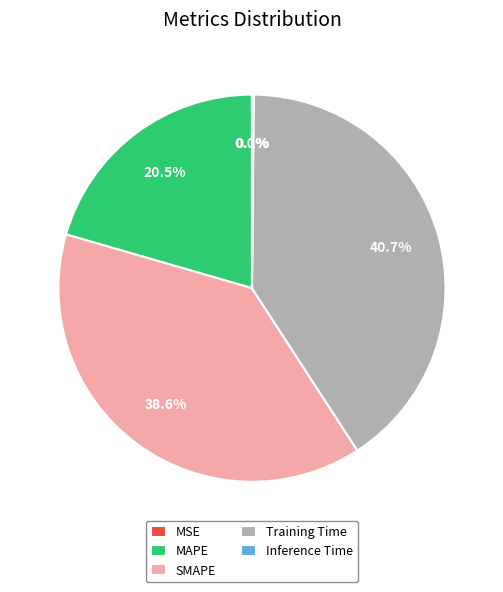

What portion of the pie excludes Training Time?

59.3%